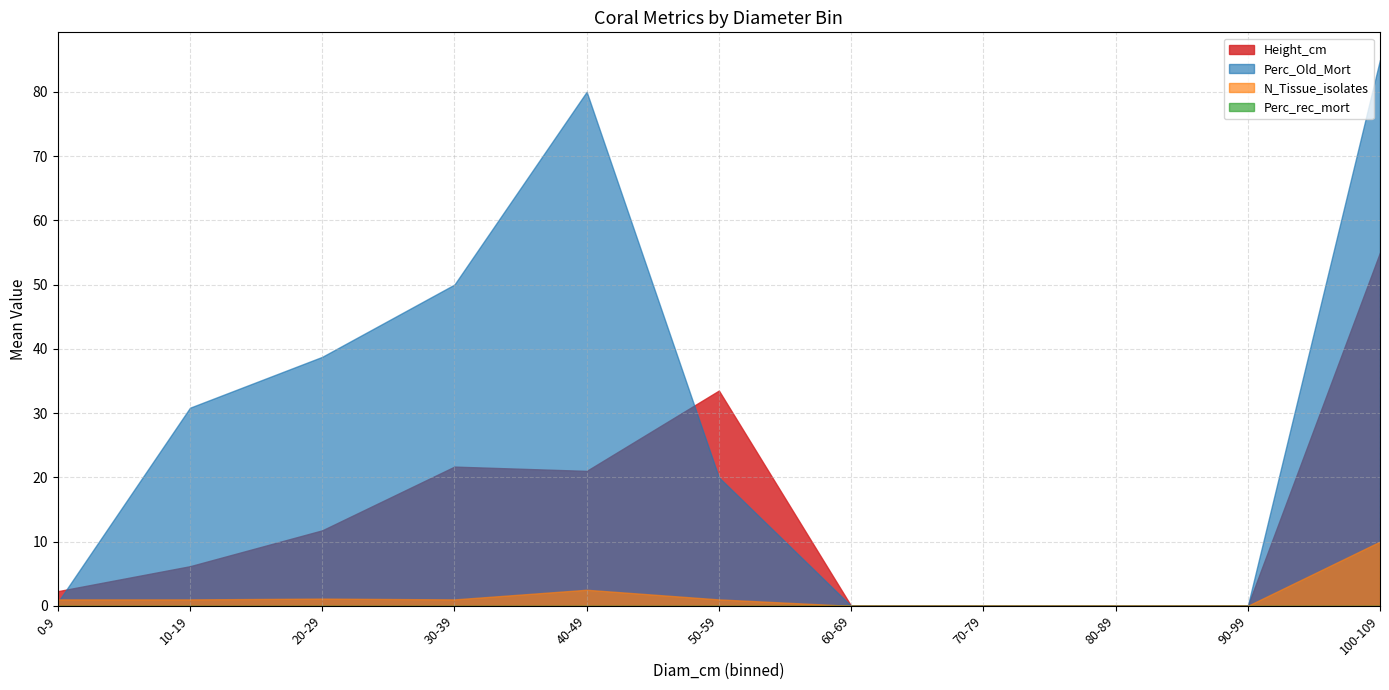

Between which two adjacent categories do Perc_Old_Mort and N_Tissue_isolates first intersect?

0-9 and 10-19